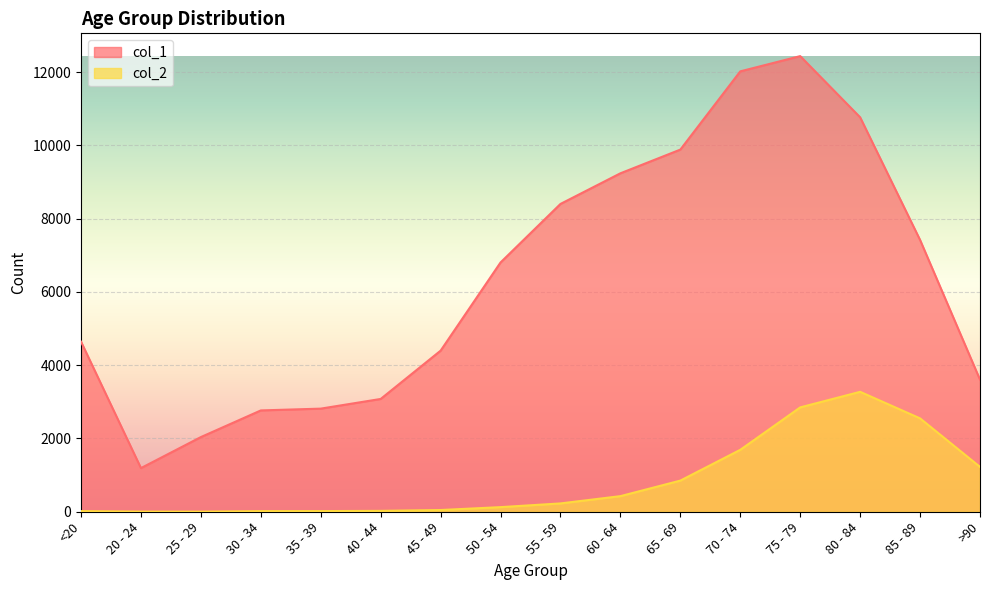

What is the label of the 12th point from the left?

70 - 74